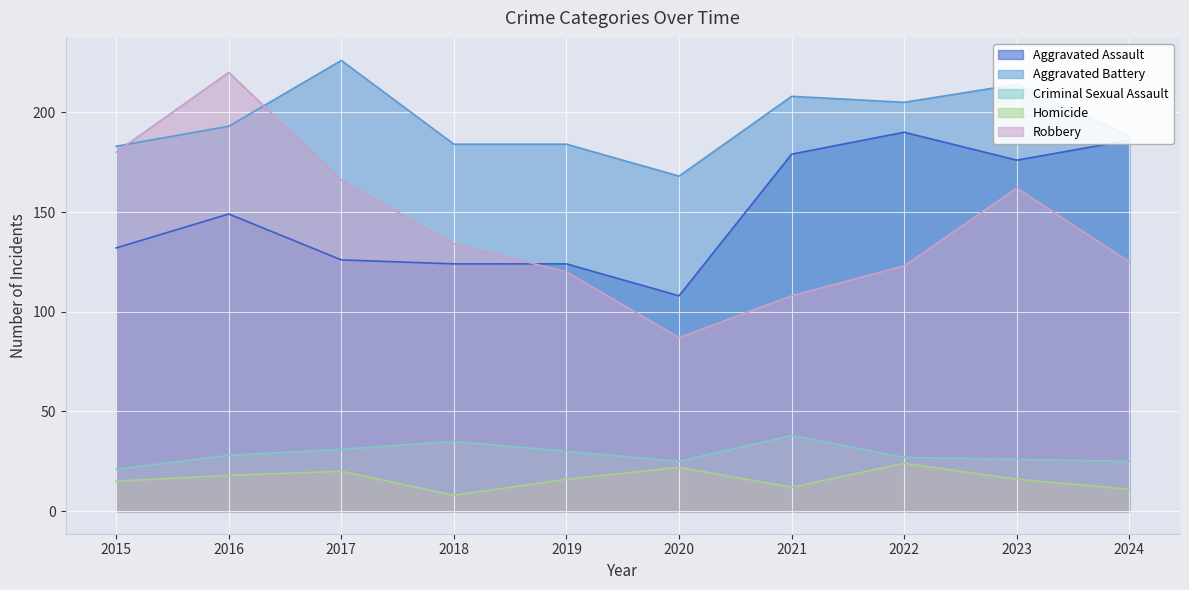

Reading right to left, list all the values displayed in this chart.

Aggravated Assault: 186	176	190	179	108	124	124	126	149	132
Aggravated Battery: 188	214	205	208	168	184	184	226	193	183
Criminal Sexual Assault: 25	26	27	38	25	30	35	31	28	21
Homicide: 11	16	24	12	22	16	8	20	18	15
Robbery: 125	162	123	108	87	120	134	166	220	180